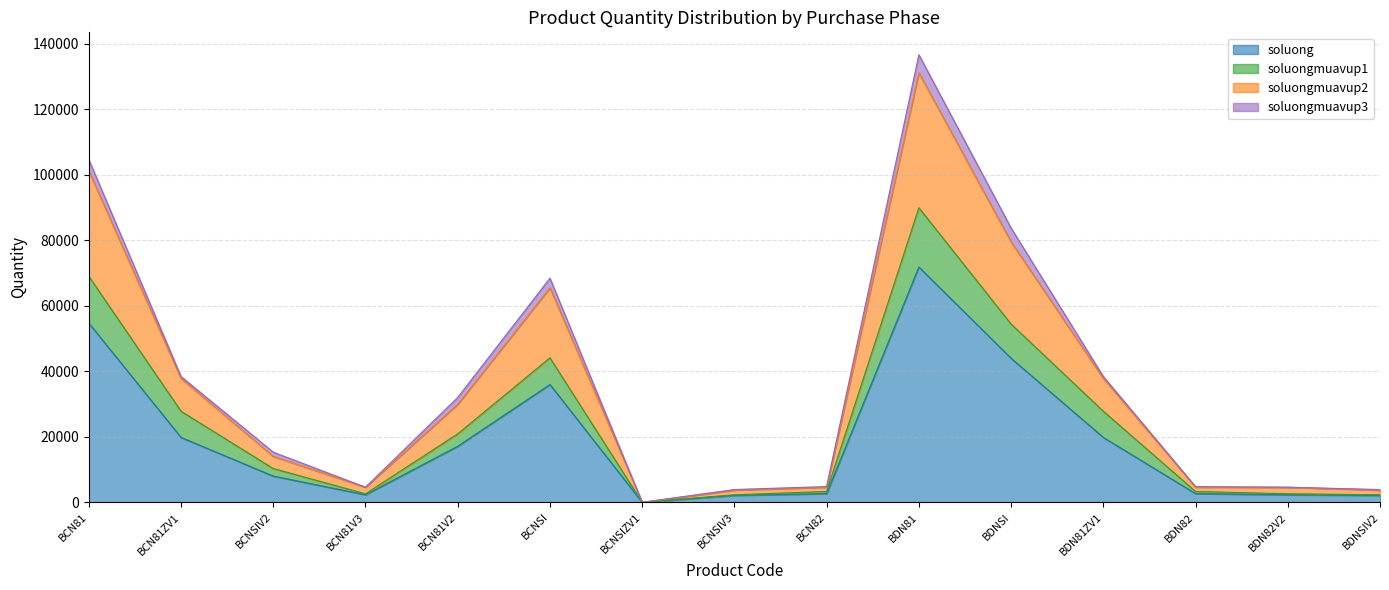

At which label does soluong reach its peak?

BDN81